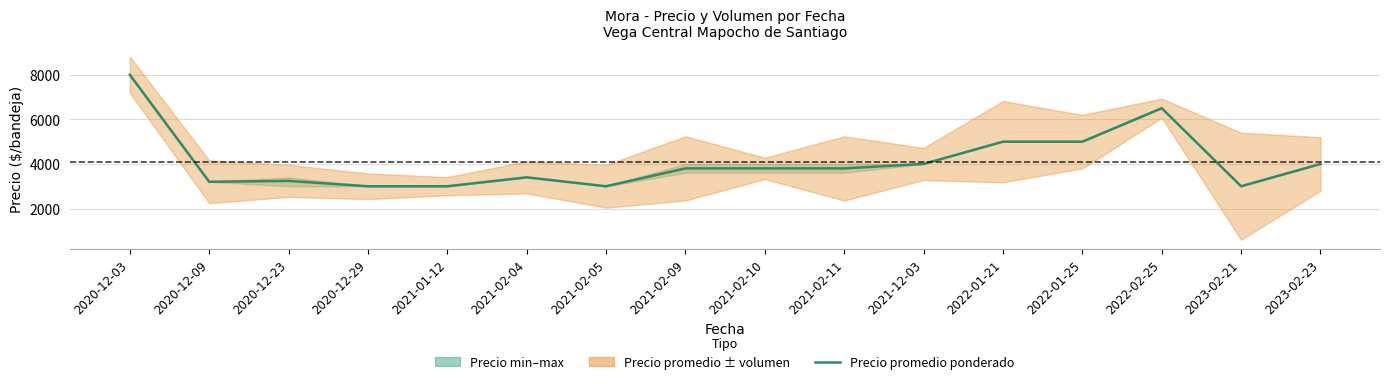

Is this an area chart (filled region under the line)?

No